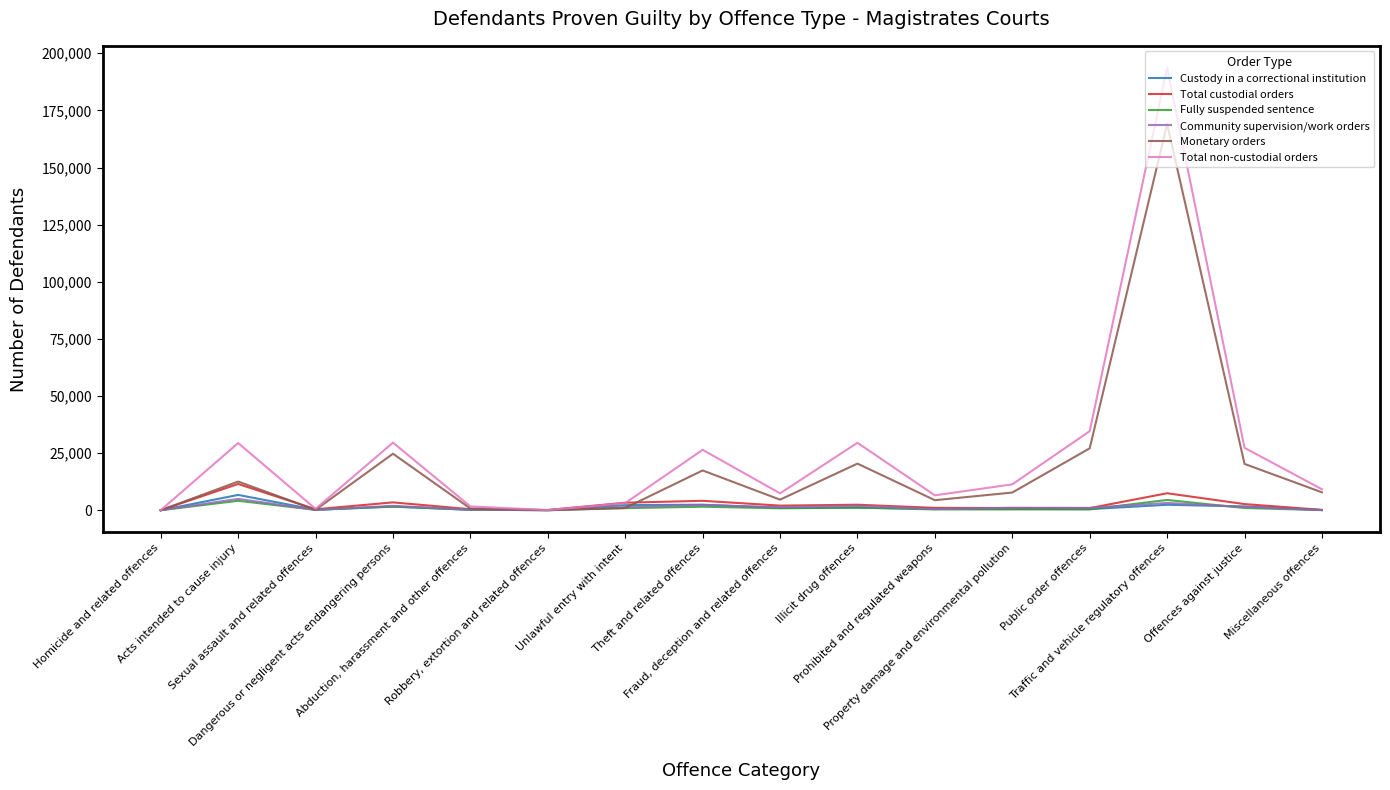

What is the maximum value for Community supervision/work orders?

4984